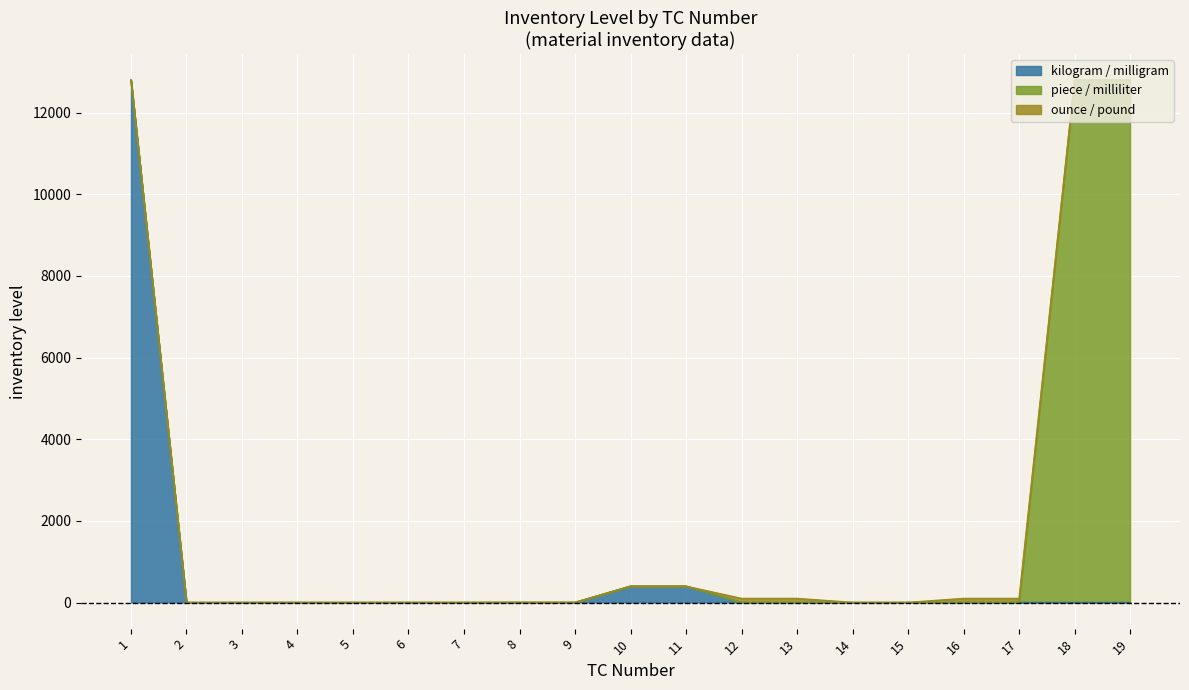

The value at 9 is 6.0. True or false?

False